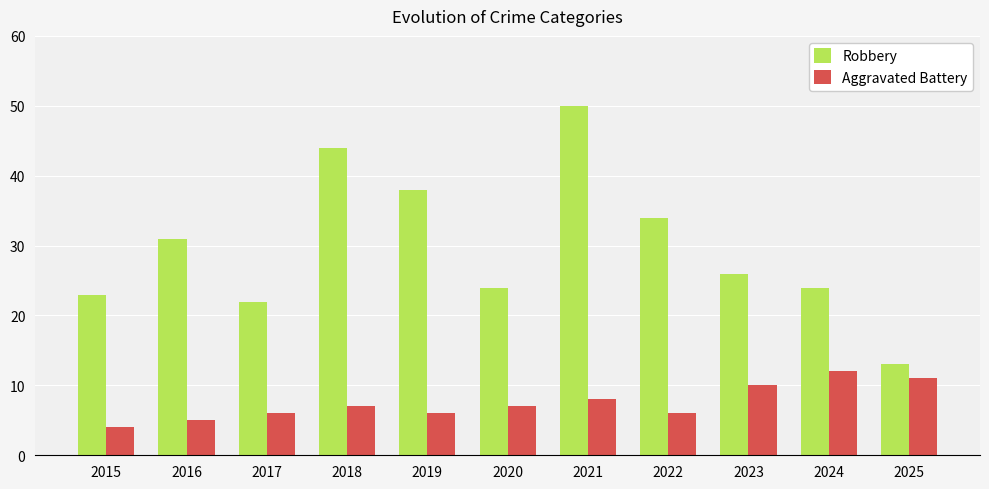

At 2025, list the series in order from smallest to largest.

Aggravated Battery, Robbery